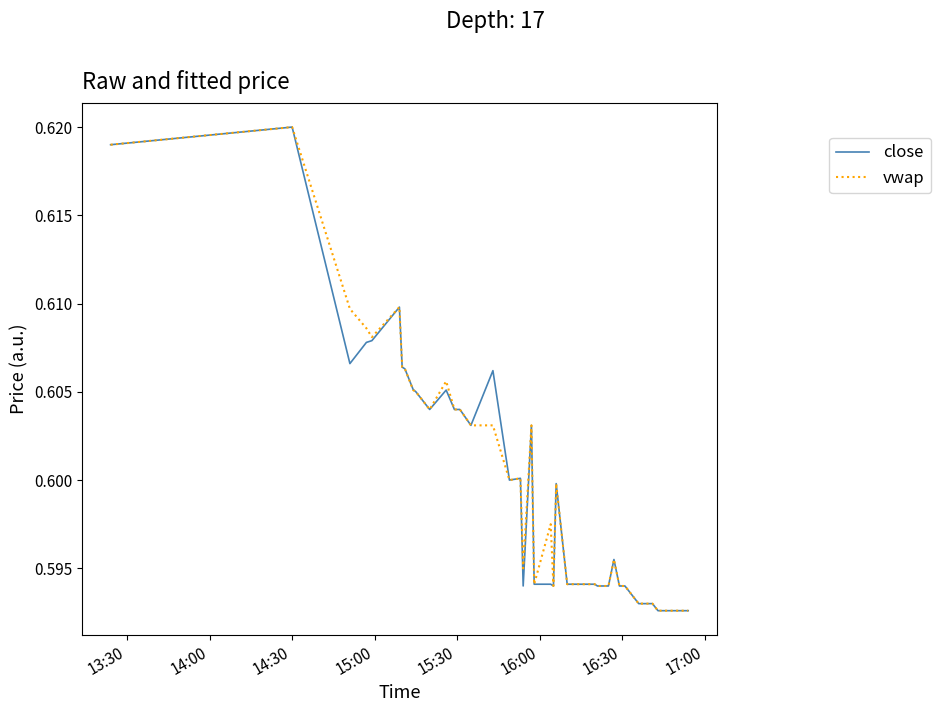

Does the chart have visible grid lines?

No